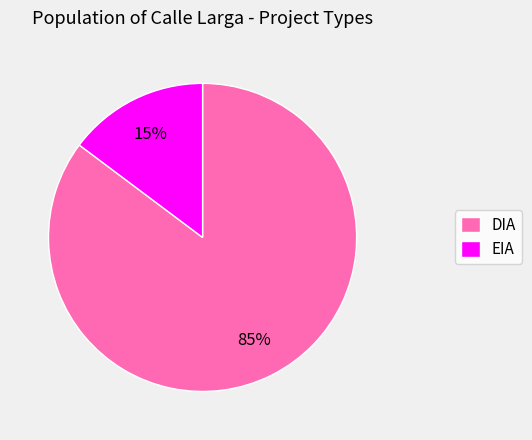

How many segments does this pie chart have?

2